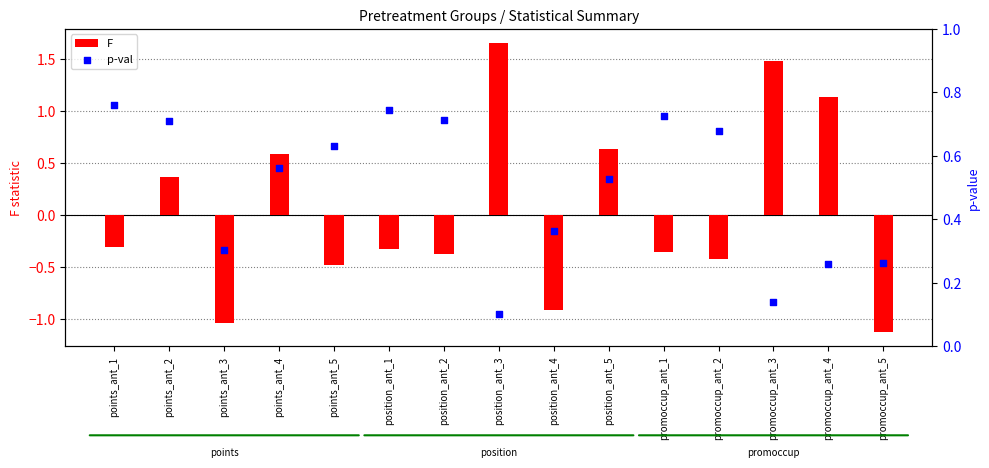

At how many categories does at least one series exceed 0?

15